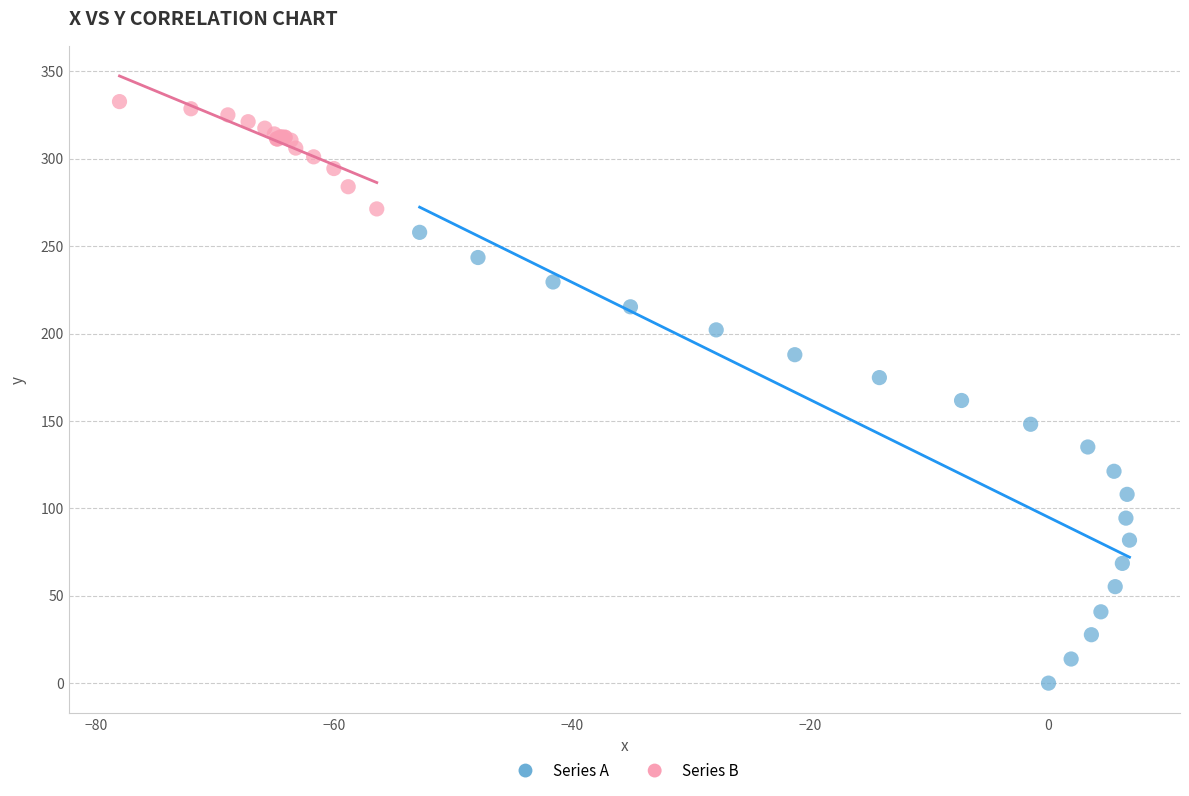

Which series contains the lowest Y value?

Series A